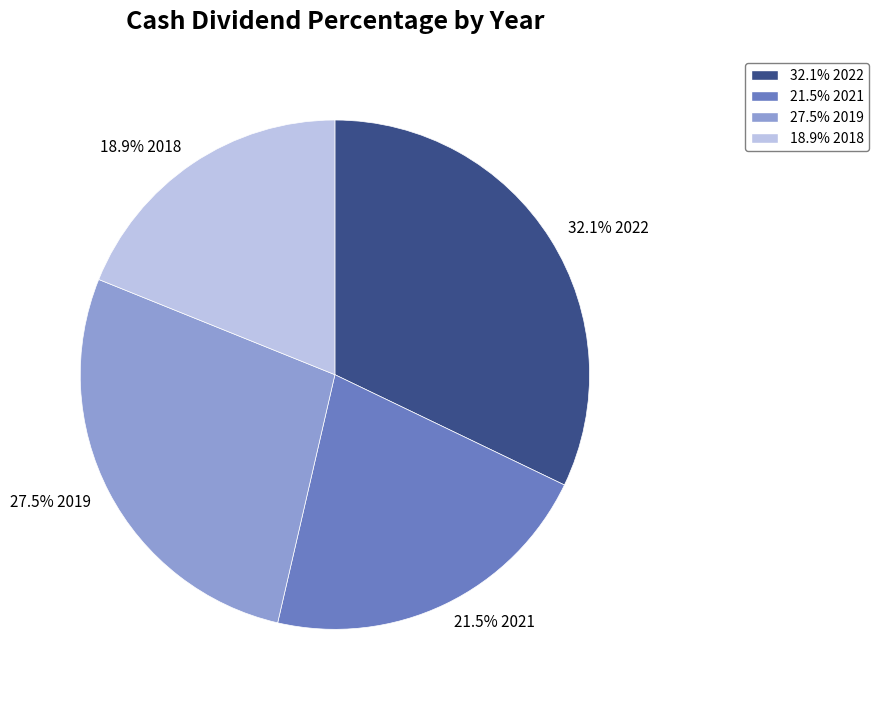

How many slices are in this pie chart?

4